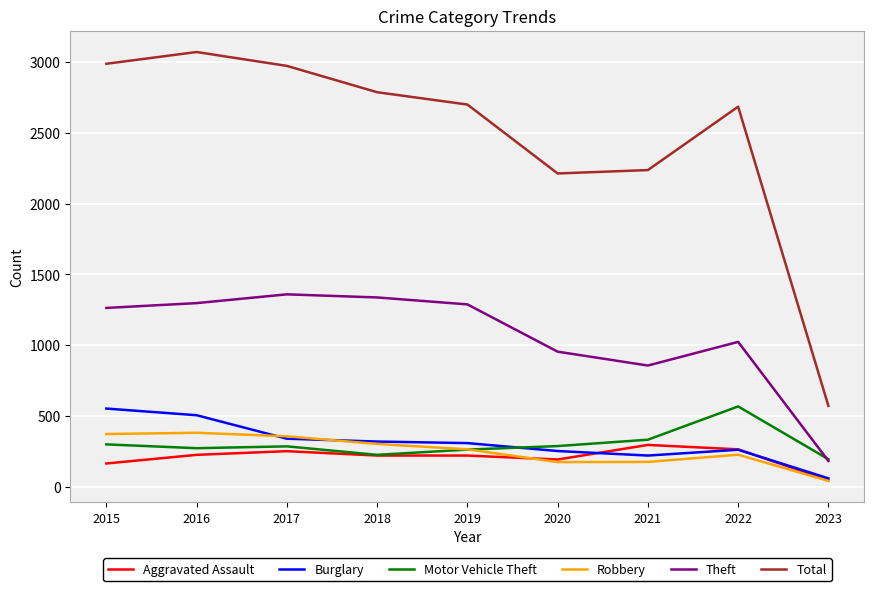

True or false: Robbery and Theft intersect in this chart.

False